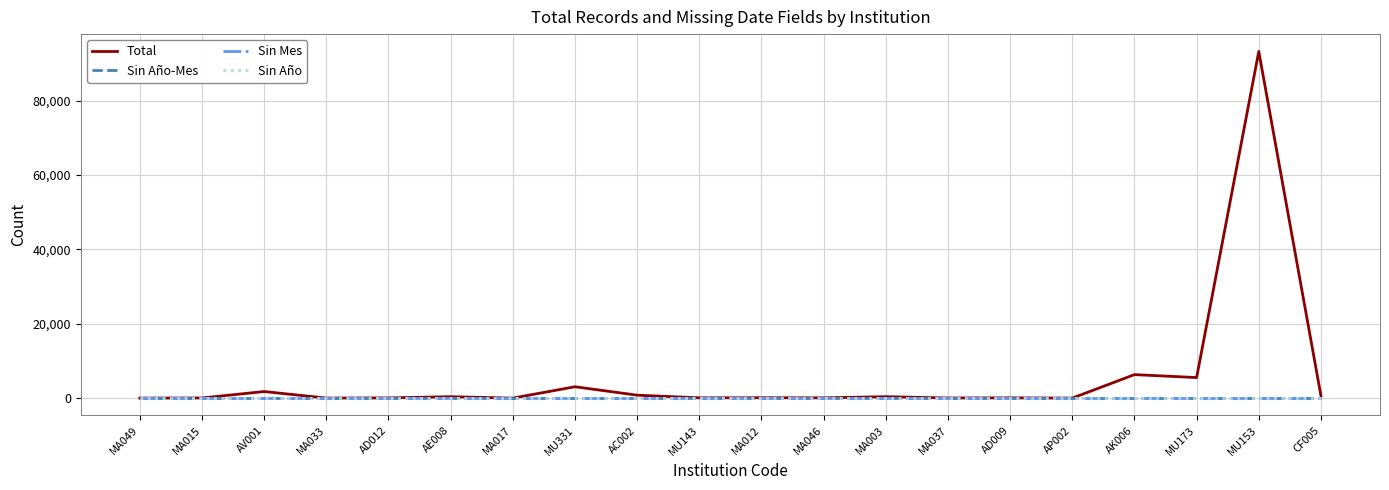

True or false: Sin Mes and Total intersect in this chart.

False